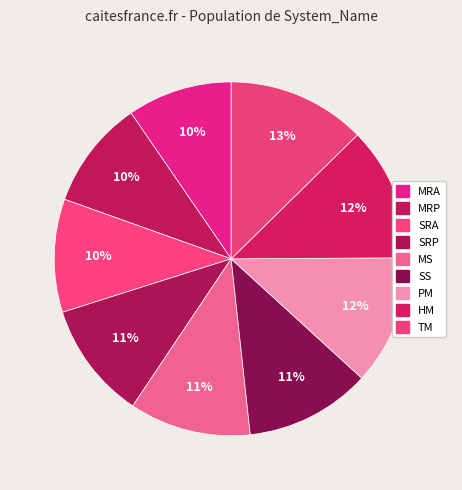

Which has a higher value, TM or SS?

TM